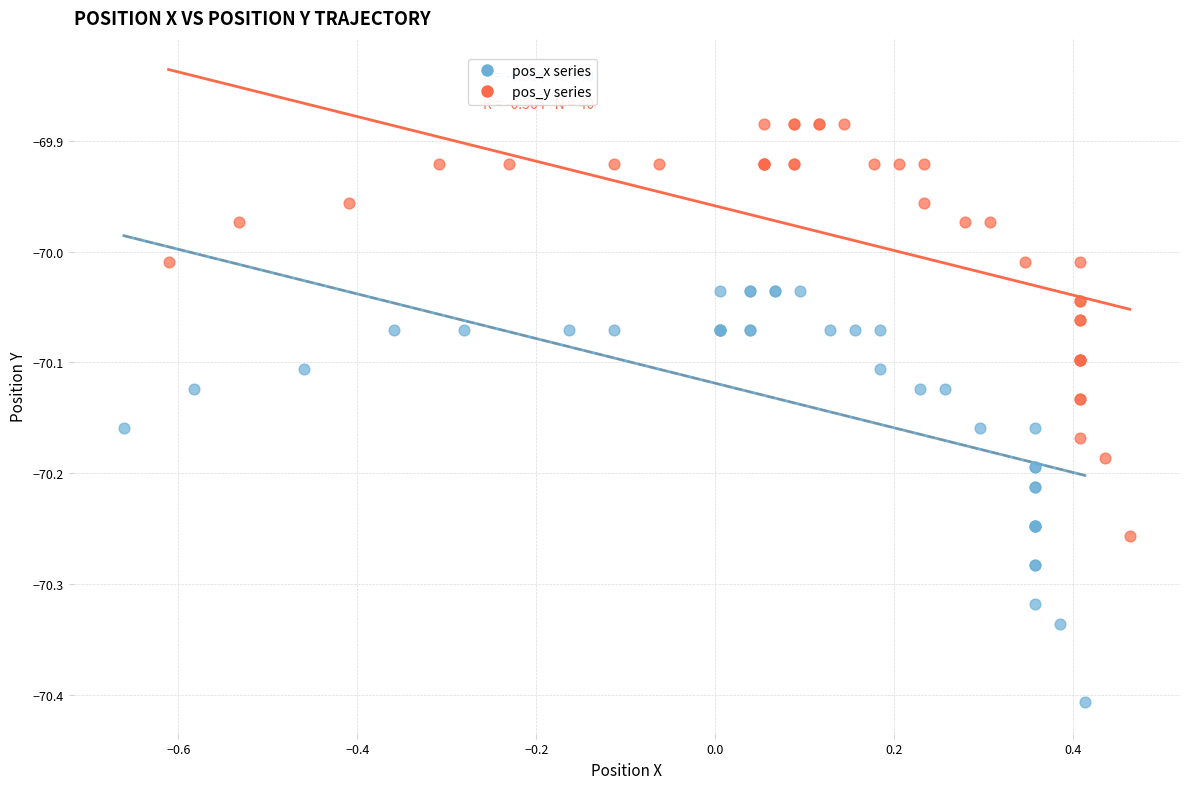

Which series reaches the maximum Y coordinate?

pos_y series